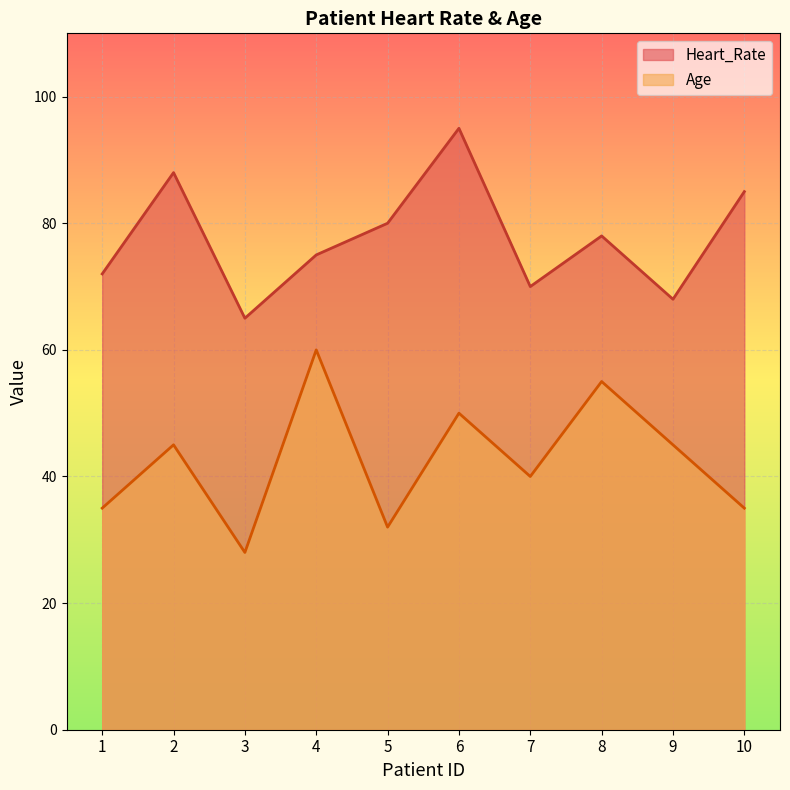

True or false: Heart_Rate and Age intersect in this chart.

False